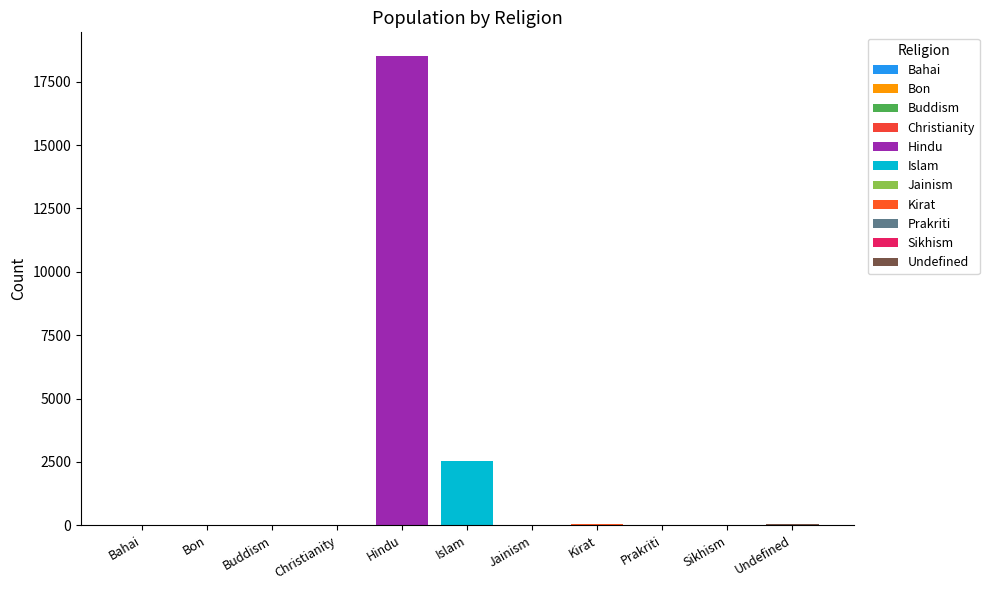

What is the maximum value shown in the chart?

18521